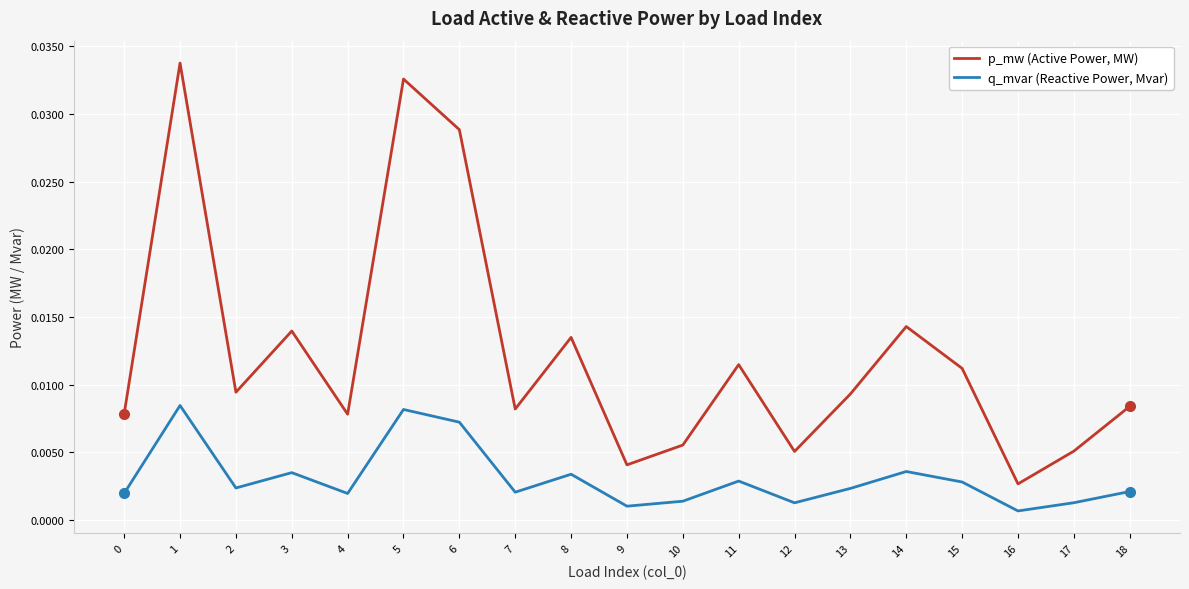

At which category does the chart reach its minimum across all series?

16